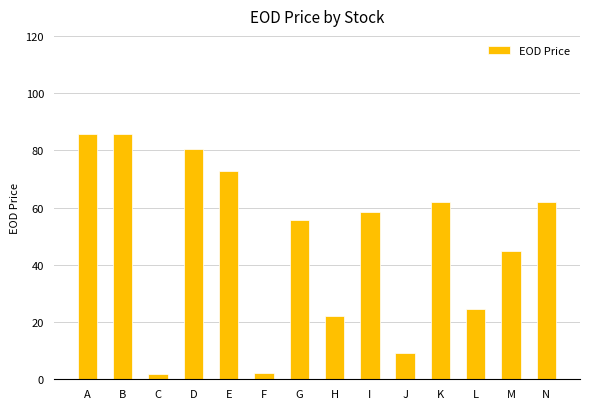

What is the minimum value shown in the chart?

2.0